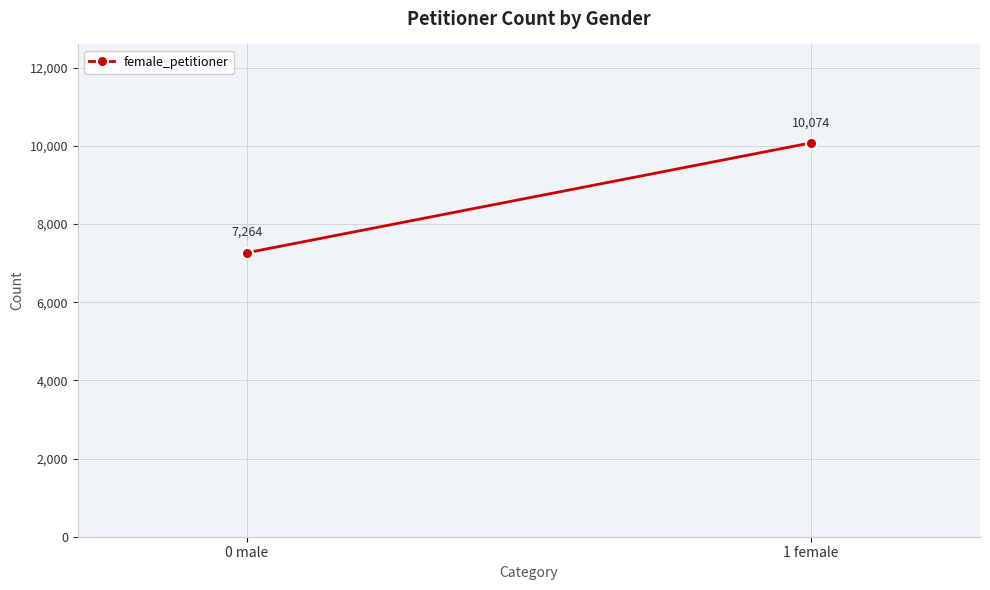

What is the sum of all values?

17338